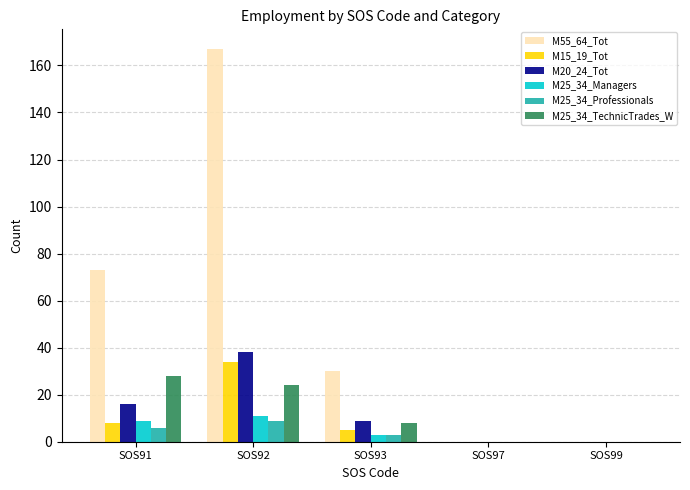

Does the chart contain stacked bars?

No